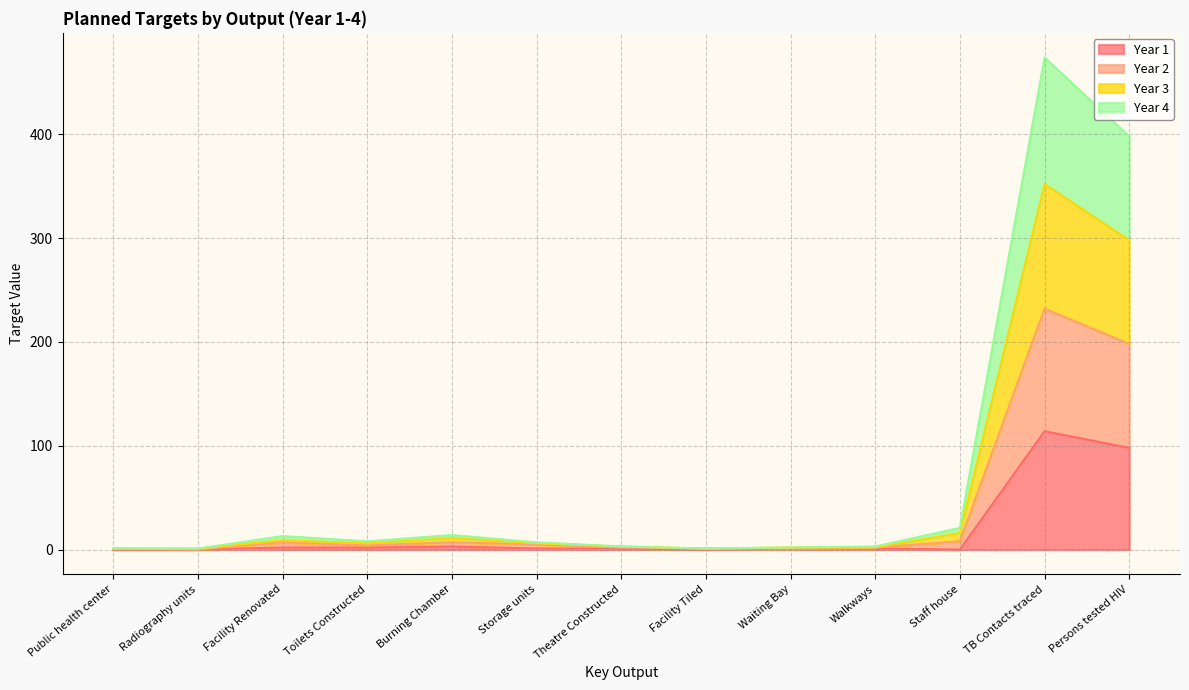

What is the greatest value displayed?

474